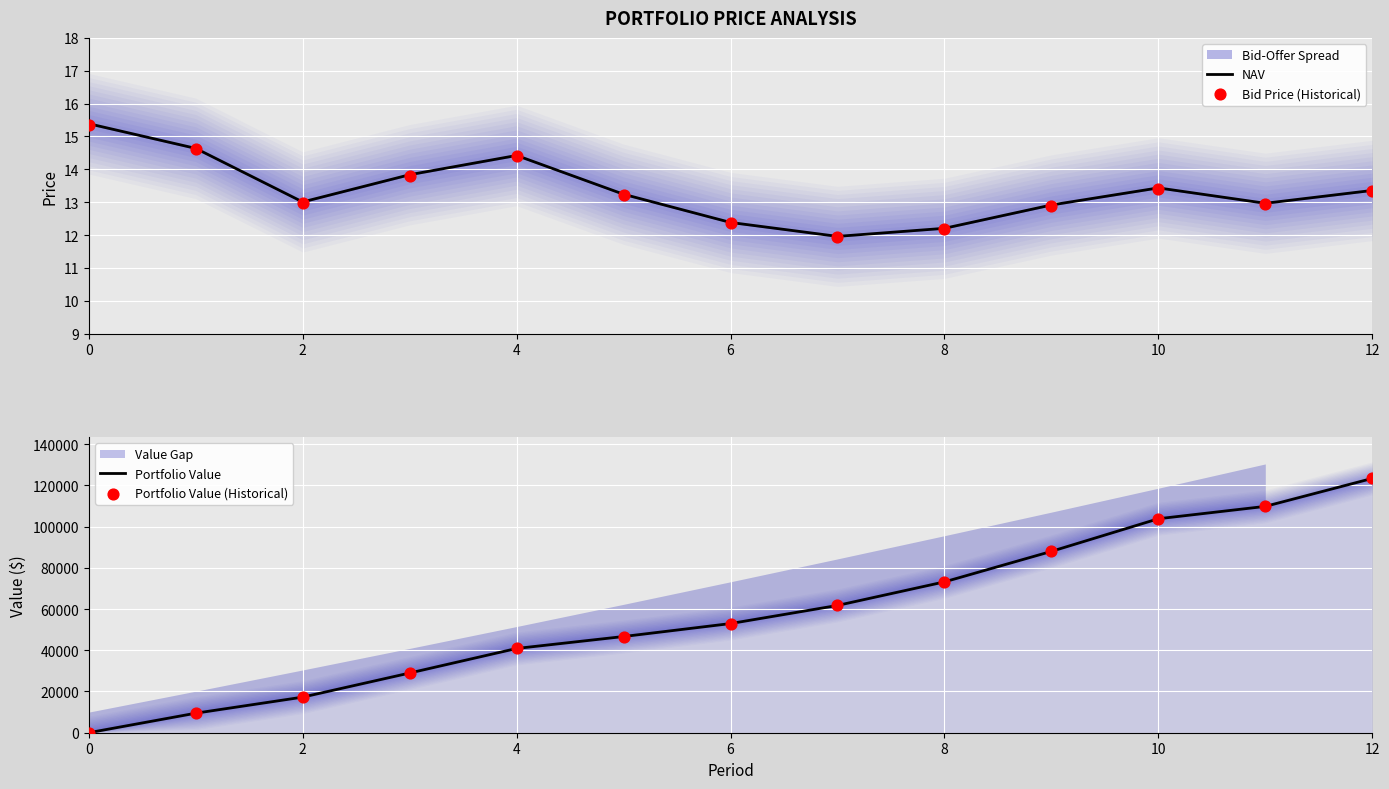

At how many categories does at least one series exceed 23491?

10